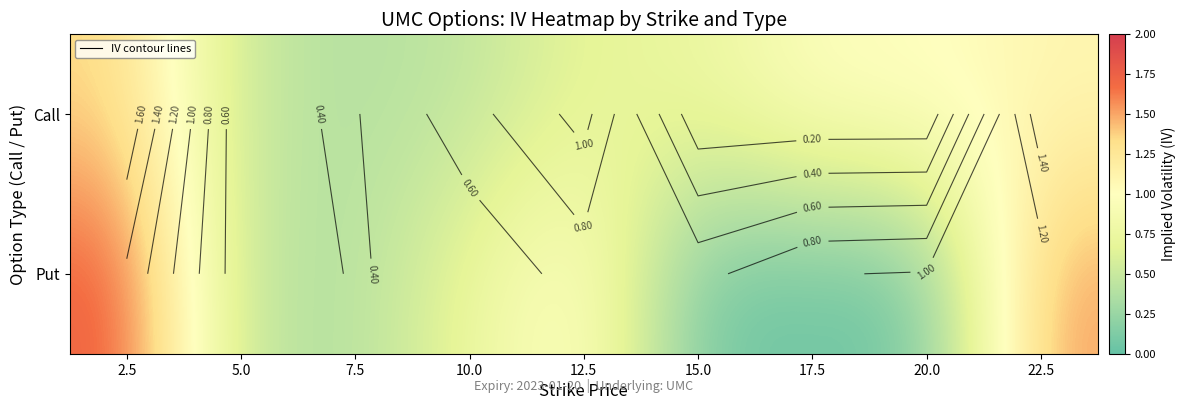

At which label does Call reach its peak?

2.5